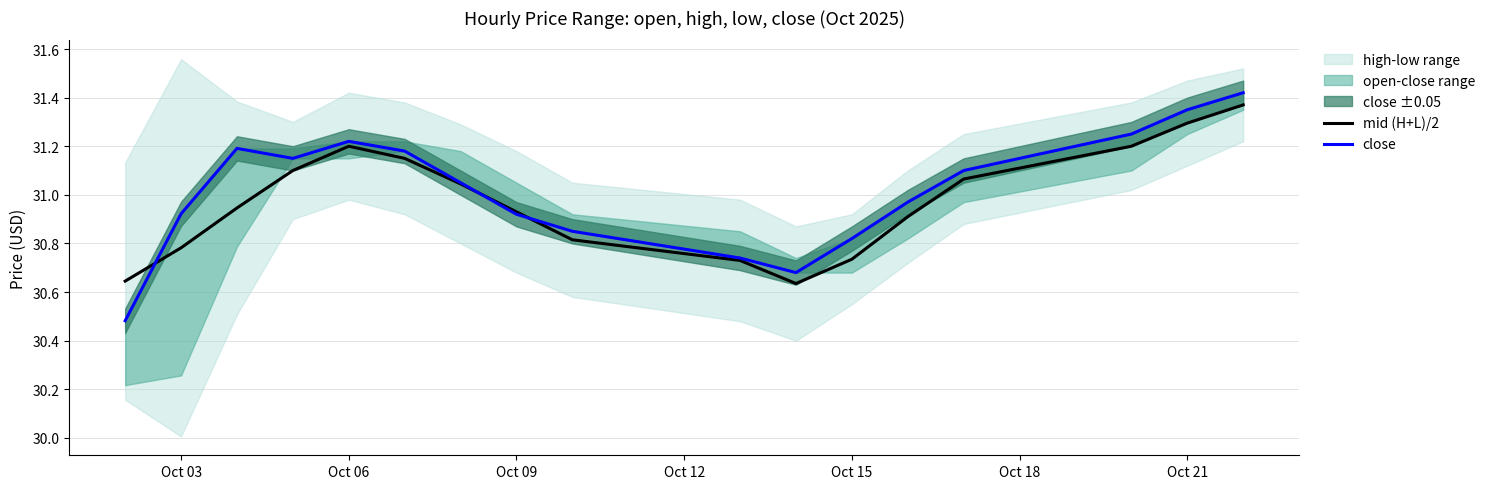

The value of mid (H+L)/2 at Oct 15 is 18.3. True or false?

False